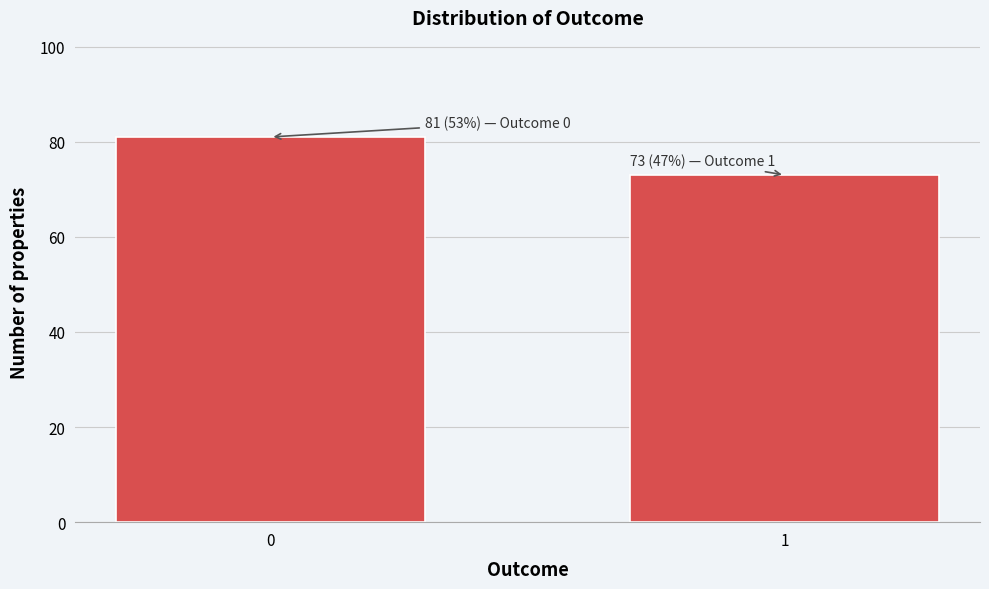

Reading left to right, list all the values displayed in this chart.

81	73